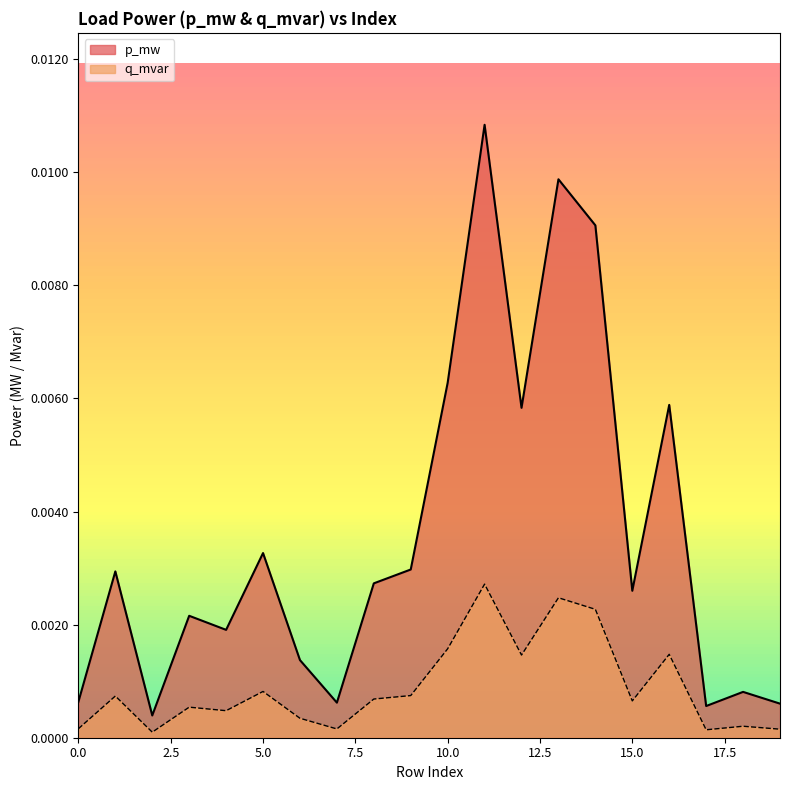

Which series has the largest total across all categories?

p_mw